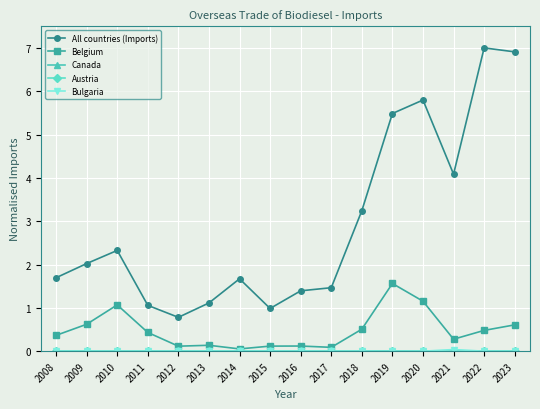

Is it true that All countries (Imports) equals 1.7 at 2008?

True